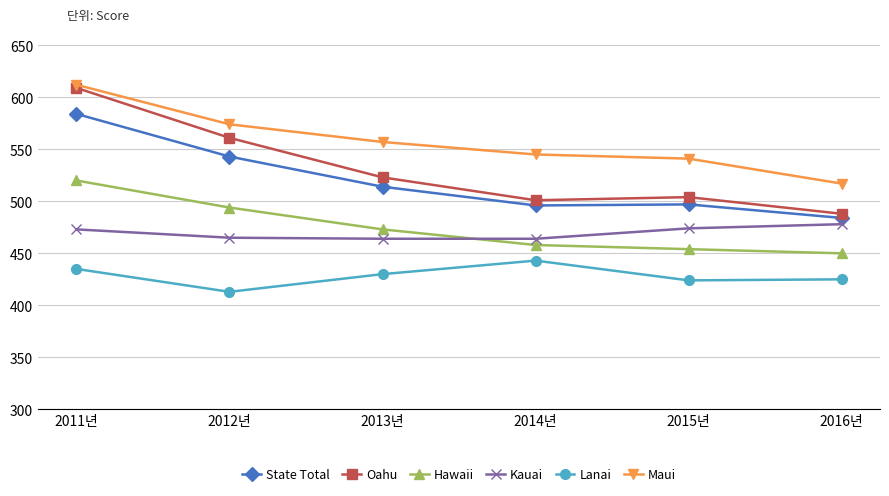

True or false: Lanai and Hawaii intersect in this chart.

False